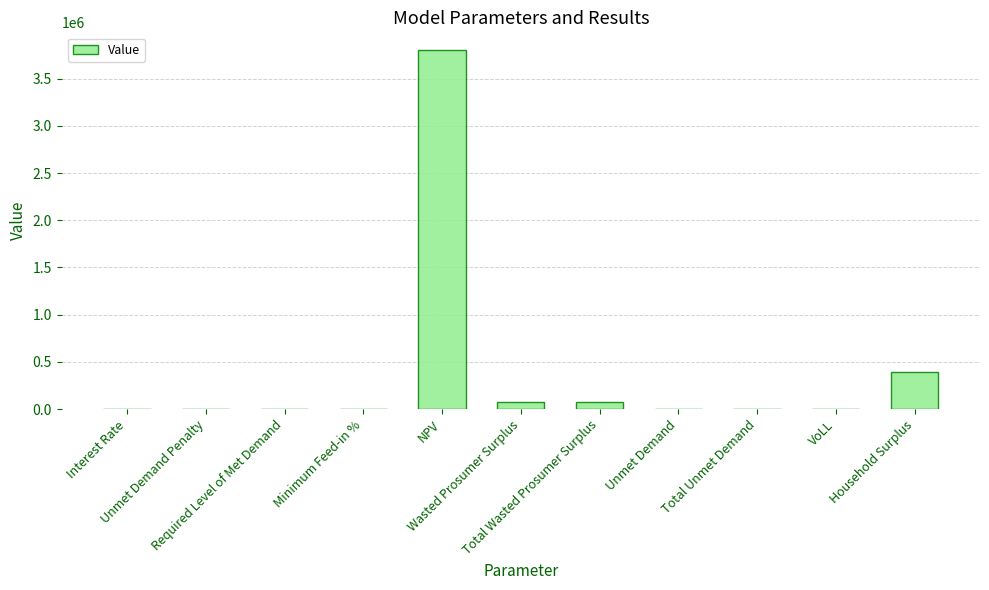

What is the sum of all values?

4342599.0